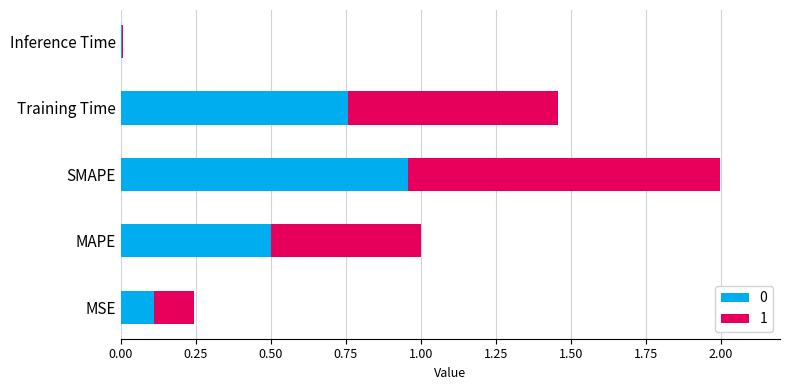

Which category has the highest value in the 0 series?

SMAPE